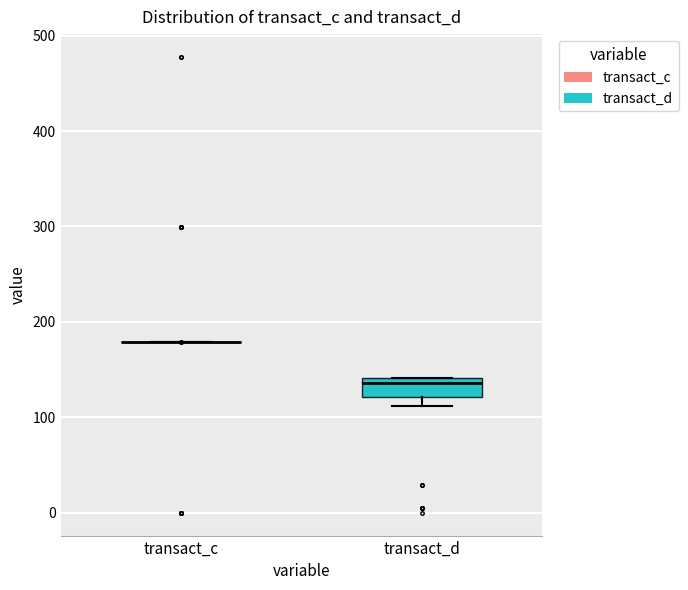

Comparing the boxes themselves (not the whiskers), which one is the tallest?

transact_d